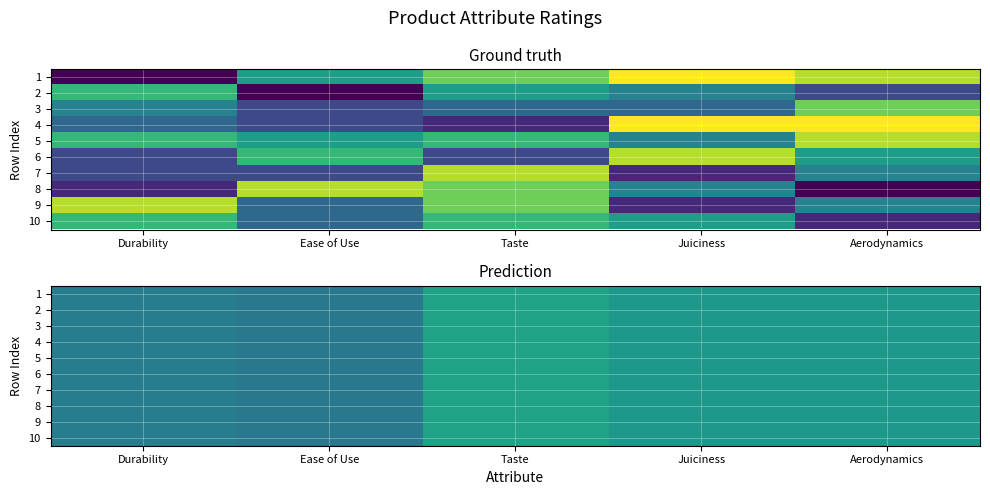

Is the value of 1 at Aerodynamics greater than the value of 10 at Durability?

Yes